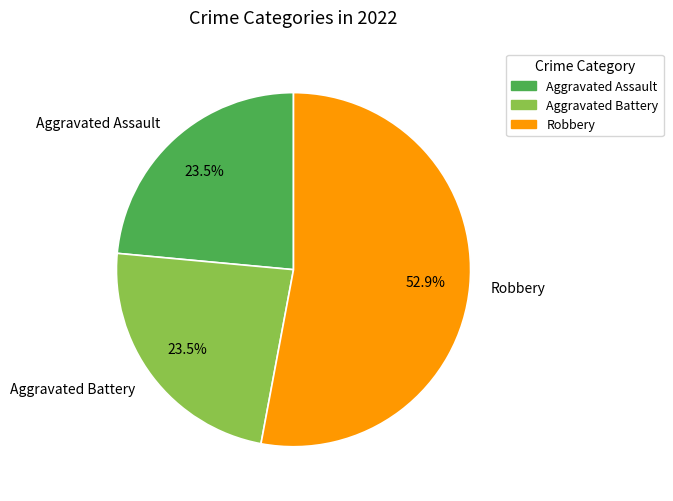

Is there a majority slice in this chart?

Yes